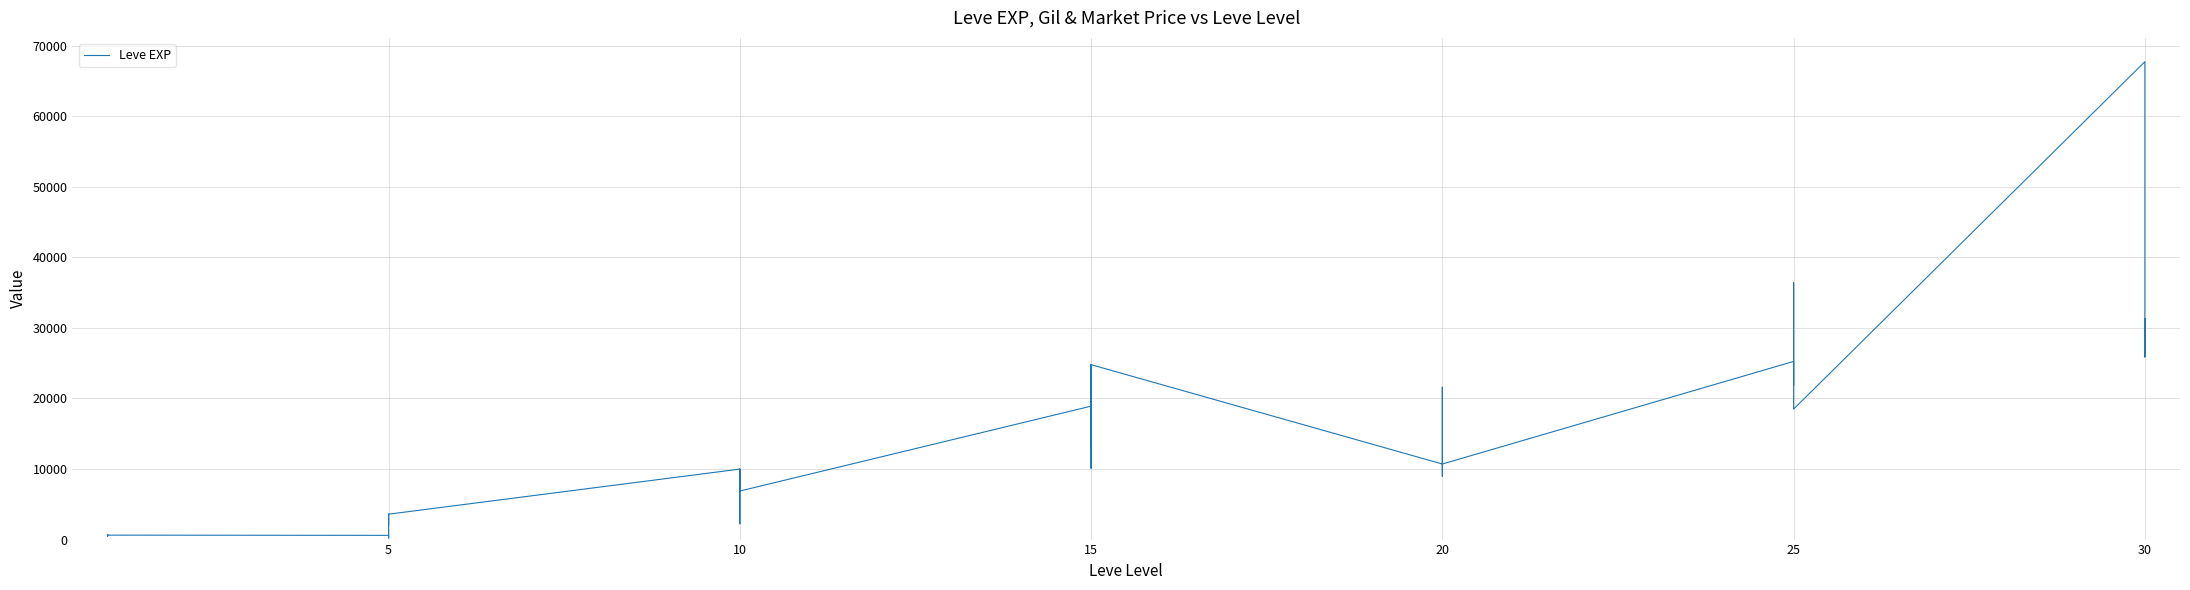

What is the average value?

13822